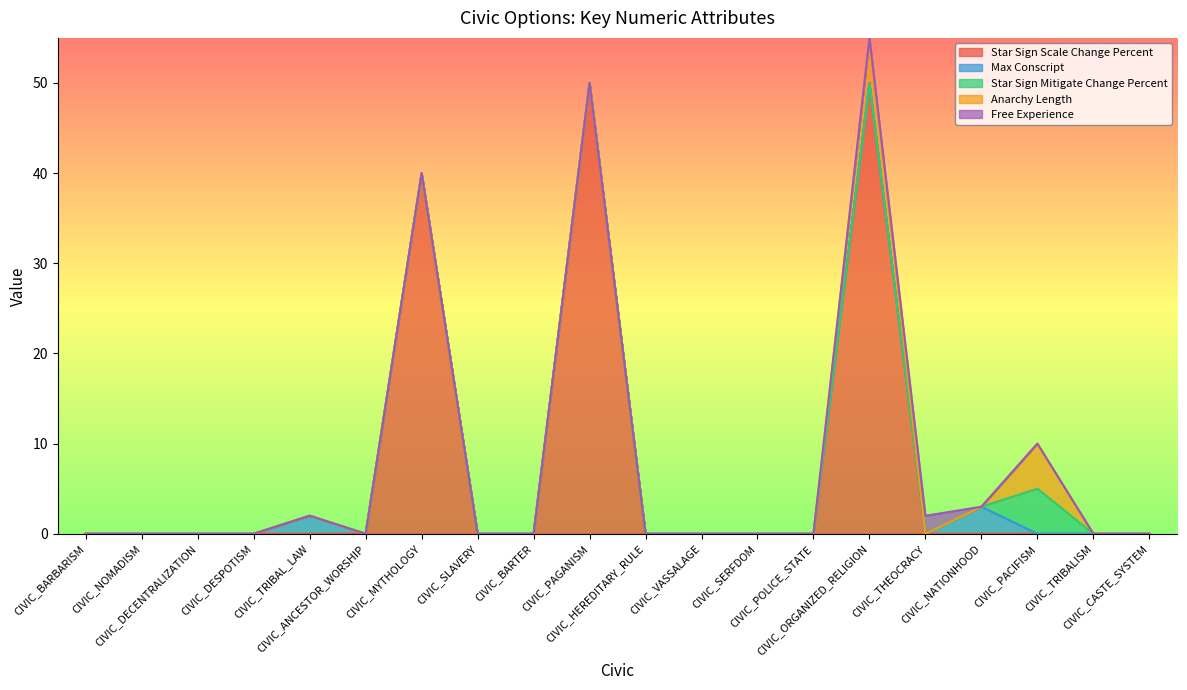

What is the maximum value for Free Experience?

2